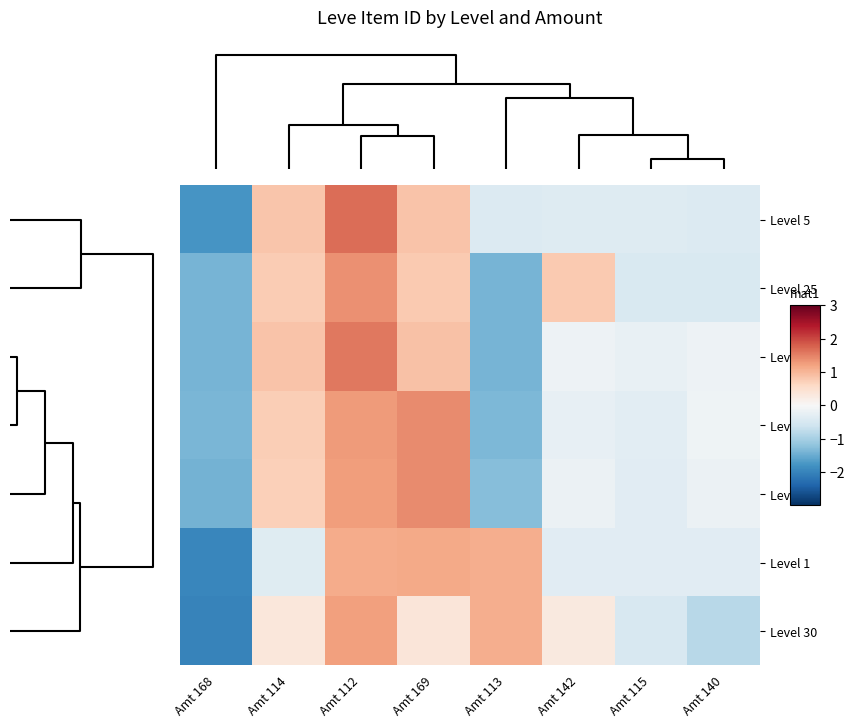

Which category has the highest value across all series?

Amt 112